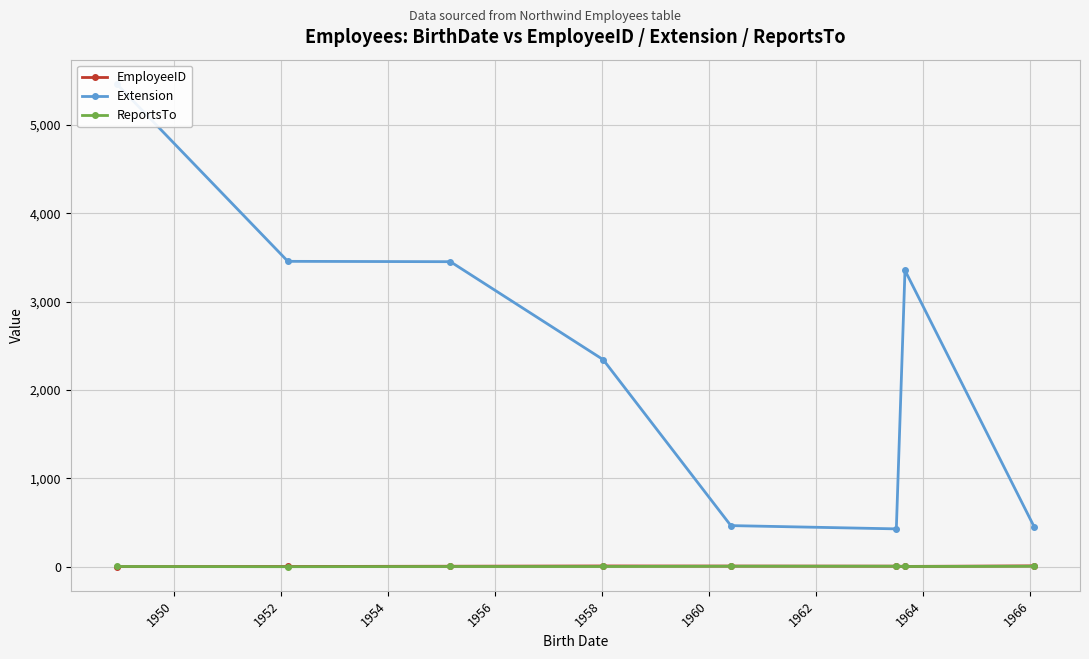

Reading left to right, extract all data points from this chart.

EmployeeID: 1	2	5	8	7	6	3	9
Extension: 5467	3457	3453	2344	465	428	3355	452
ReportsTo: 2	0	2	2	5	5	2	5